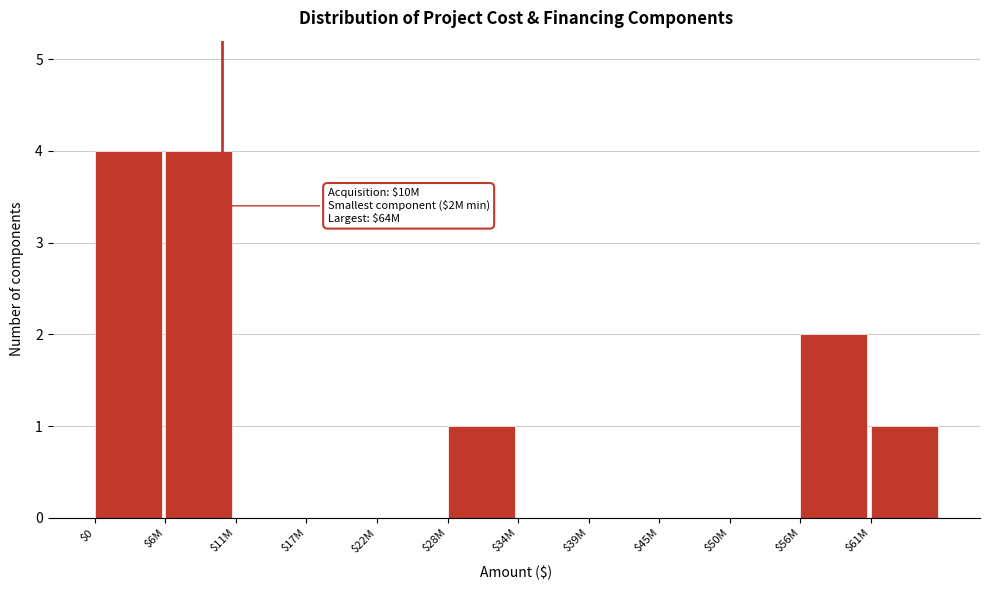

What is the maximum value shown in the chart?

4